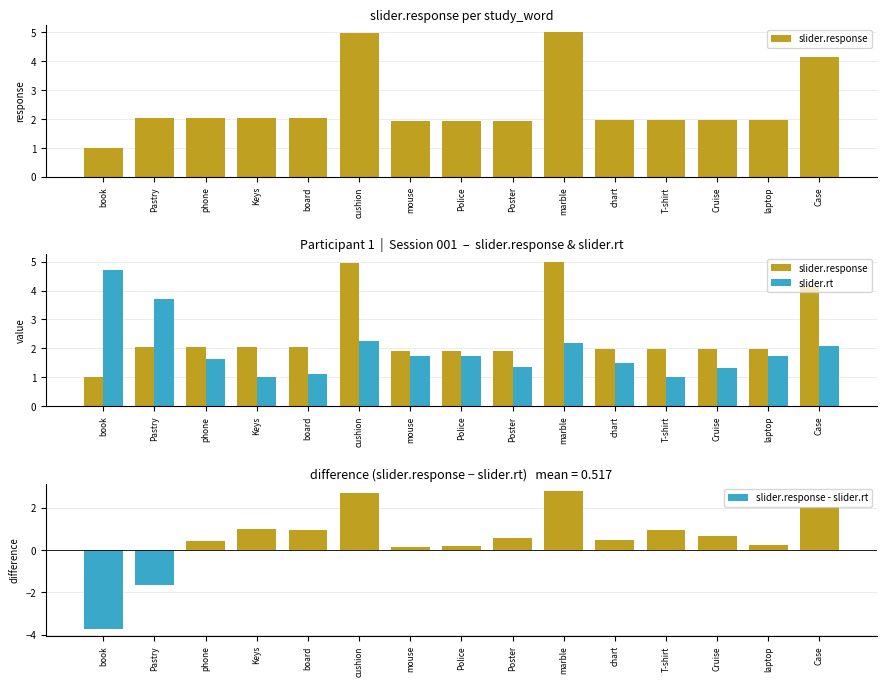

Reading left to right, list all the values displayed in this chart.

slider.response: 1.0	2.0	2.0	2.0	2.0	5.0	1.9	1.9	1.9	5.0	2.0	2.0	2.0	2.0	4.2
slider.rt: 4.7	3.7	1.6	1.0	1.1	2.3	1.7	1.7	1.3	2.2	1.5	1.0	1.3	1.7	2.1
slider.response - slider.rt: -3.7	-1.7	0.4	1.0	0.9	2.7	0.2	0.2	0.6	2.8	0.5	0.9	0.6	0.2	2.1